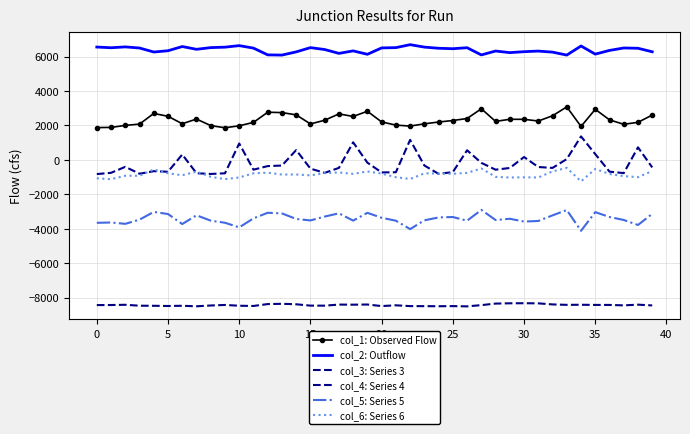

Which category has the lowest value in the col_3: Series 3 series?

26